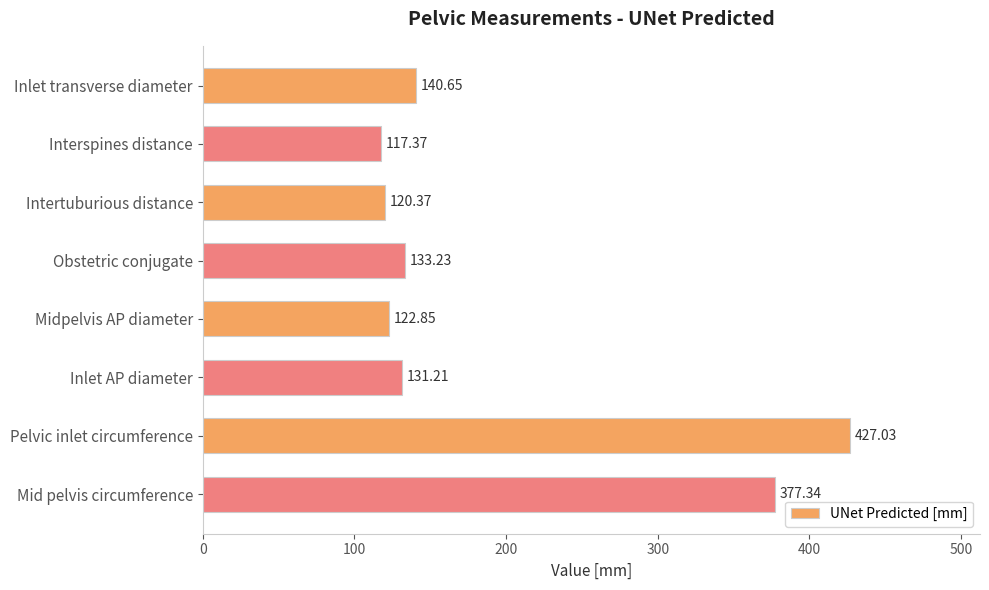

Which category has the lowest value across all series?

Interspines distance